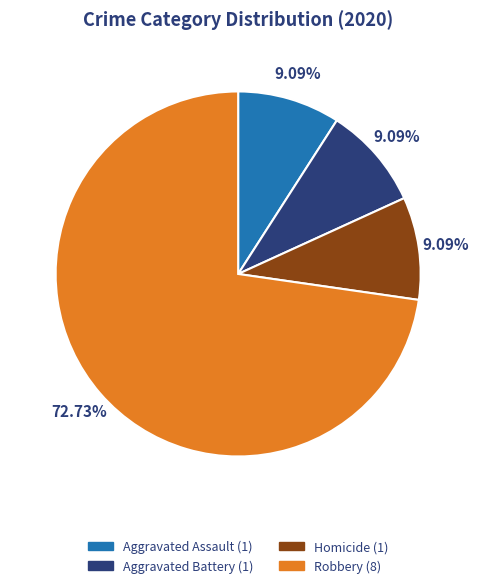

Is there a majority slice in this chart?

Yes